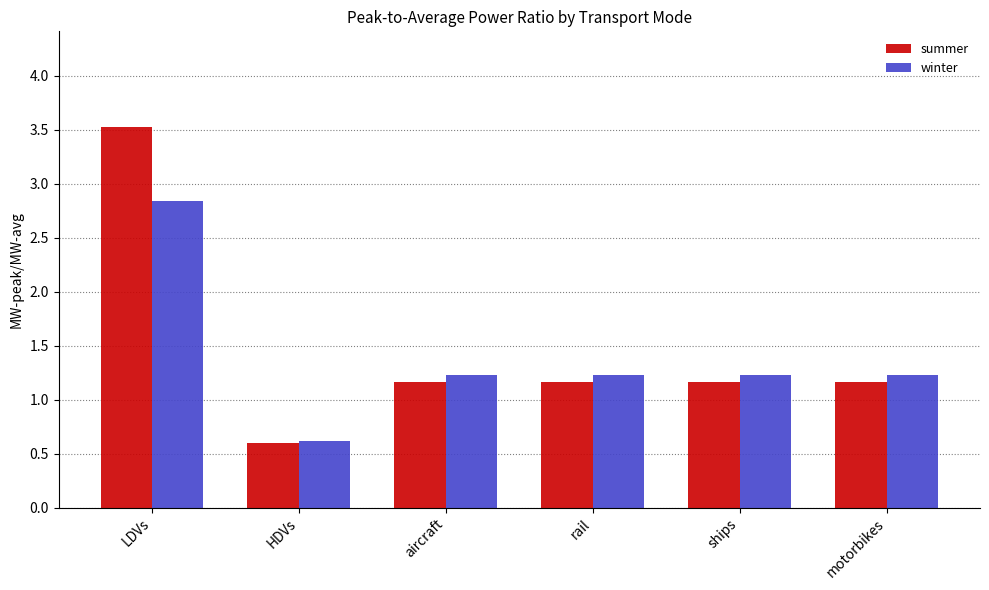

Reading left to right, transcribe all the data shown in this chart.

summer: LDVs=3.5	HDVs=0.6	aircraft=1.2	rail=1.2	ships=1.2	motorbikes=1.2
winter: LDVs=2.8	HDVs=0.6	aircraft=1.2	rail=1.2	ships=1.2	motorbikes=1.2